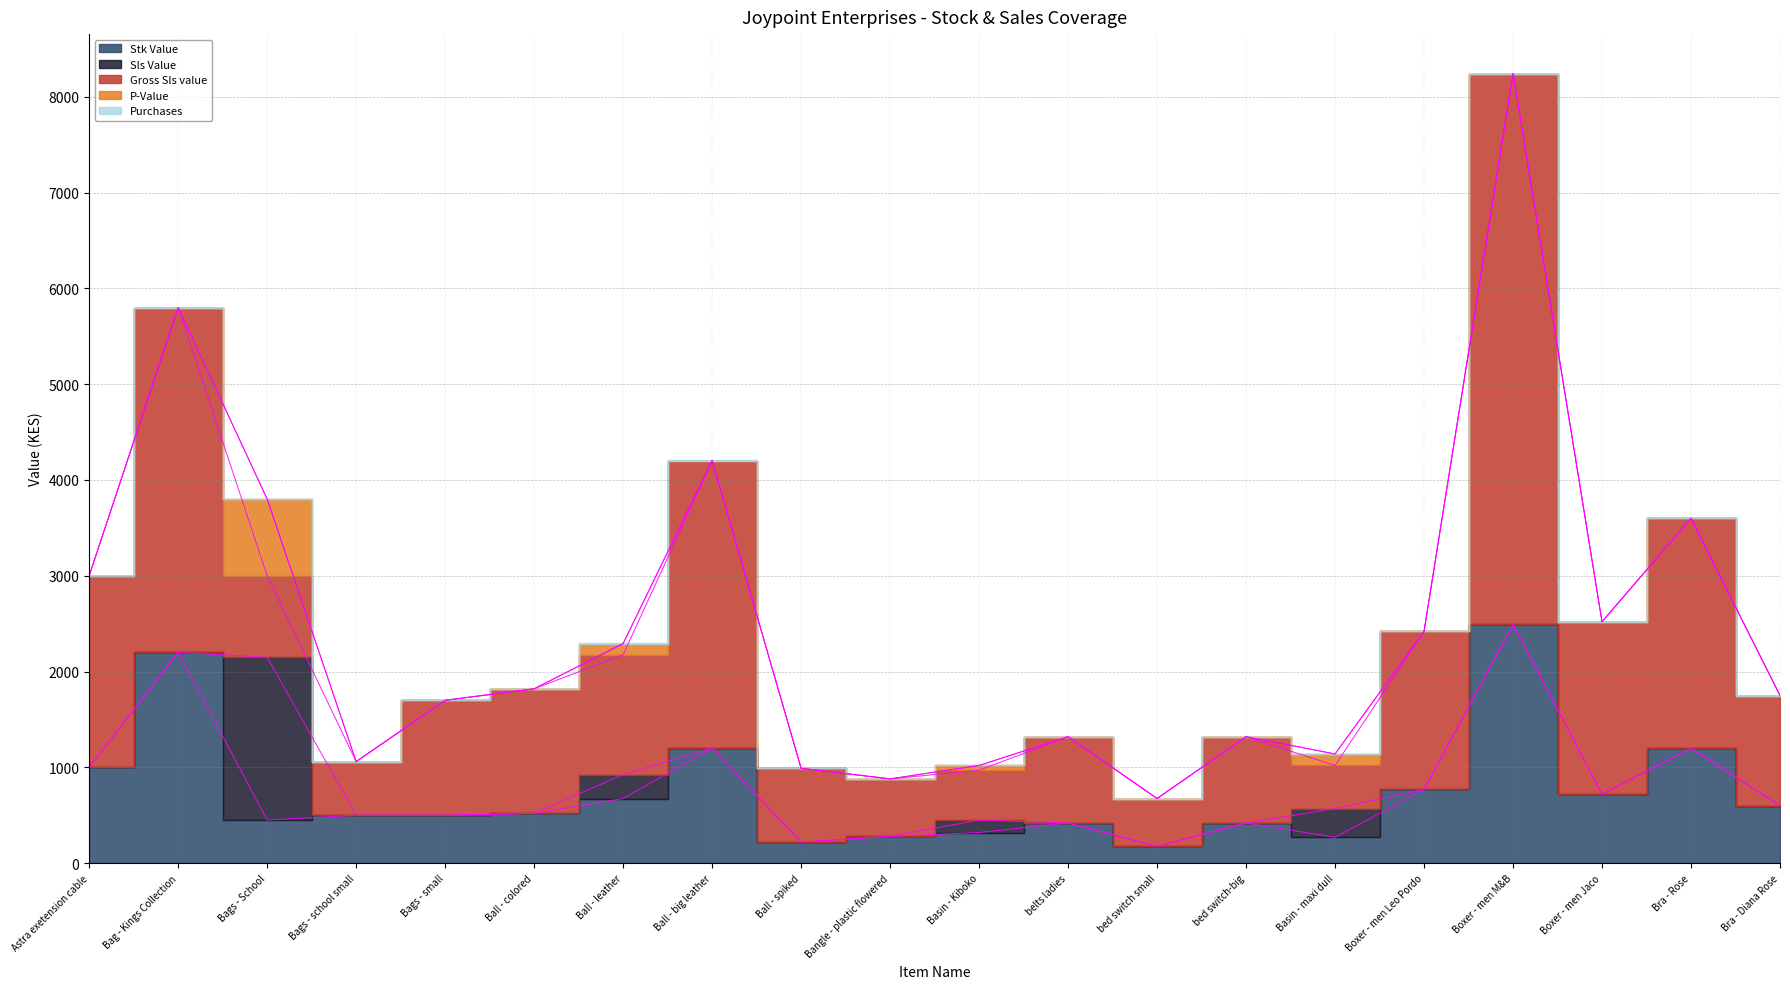

Rank the categories by Sls Value value from highest to lowest.

Bags - School, Basin - maxi dull, Ball - leather, Basin - Kiboko, Astra exetension cable, Bag - Kings Collection, Bags - school small, Bags - small, Ball - colored, Ball - big leather, Ball - spiked, Bangle - plastic flowered, belts ladies, bed switch small, bed switch-big, Boxer - men Leo Pordo, Boxer - men M&B, Boxer - men Jaco, Bra - Rose, Bra - Diana Rose